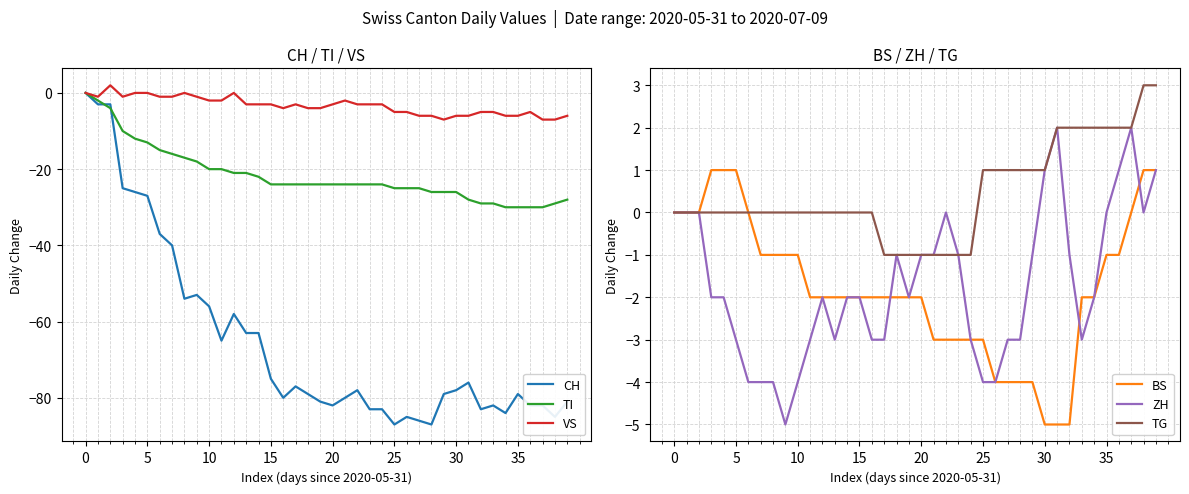

Reading left to right, what are all the values shown in this chart?

CH: 0	-3	-3	-25	-26	-27	-37	-40	-54	-53	-56	-65	-58	-63	-63	-75	-80	-77	-79	-81	-82	-80	-78	-83	-83	-87	-85	-86	-87	-79	-78	-76	-83	-82	-84	-79	-82	-82	-85	-81
TI: 0	-2	-4	-10	-12	-13	-15	-16	-17	-18	-20	-20	-21	-21	-22	-24	-24	-24	-24	-24	-24	-24	-24	-24	-24	-25	-25	-25	-26	-26	-26	-28	-29	-29	-30	-30	-30	-30	-29	-28
VS: 0	-1	2	-1	0	0	-1	-1	0	-1	-2	-2	0	-3	-3	-3	-4	-3	-4	-4	-3	-2	-3	-3	-3	-5	-5	-6	-6	-7	-6	-6	-5	-5	-6	-6	-5	-7	-7	-6
BS: 0	0	0	1	1	1	0	-1	-1	-1	-1	-2	-2	-2	-2	-2	-2	-2	-2	-2	-2	-3	-3	-3	-3	-3	-4	-4	-4	-4	-5	-5	-5	-2	-2	-1	-1	0	1	1
ZH: 0	0	0	-2	-2	-3	-4	-4	-4	-5	-4	-3	-2	-3	-2	-2	-3	-3	-1	-2	-1	-1	0	-1	-3	-4	-4	-3	-3	-1	1	2	-1	-3	-2	0	1	2	0	1
TG: 0	0	0	0	0	0	0	0	0	0	0	0	0	0	0	0	0	-1	-1	-1	-1	-1	-1	-1	-1	1	1	1	1	1	1	2	2	2	2	2	2	2	3	3